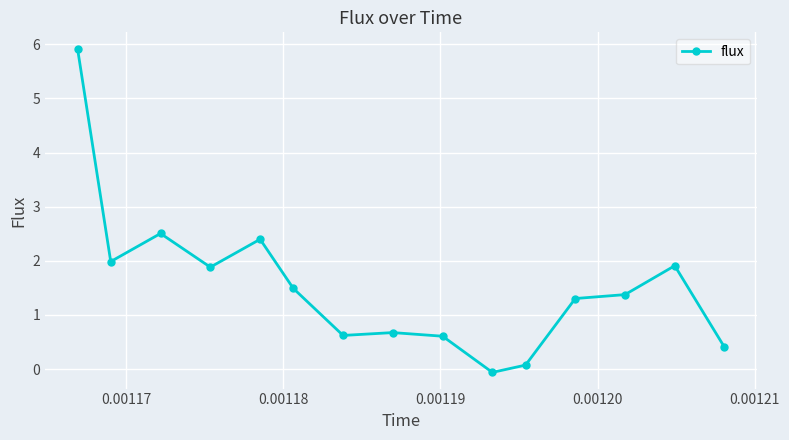

True or false: there are more than 0 points higher than both neighbors.

True